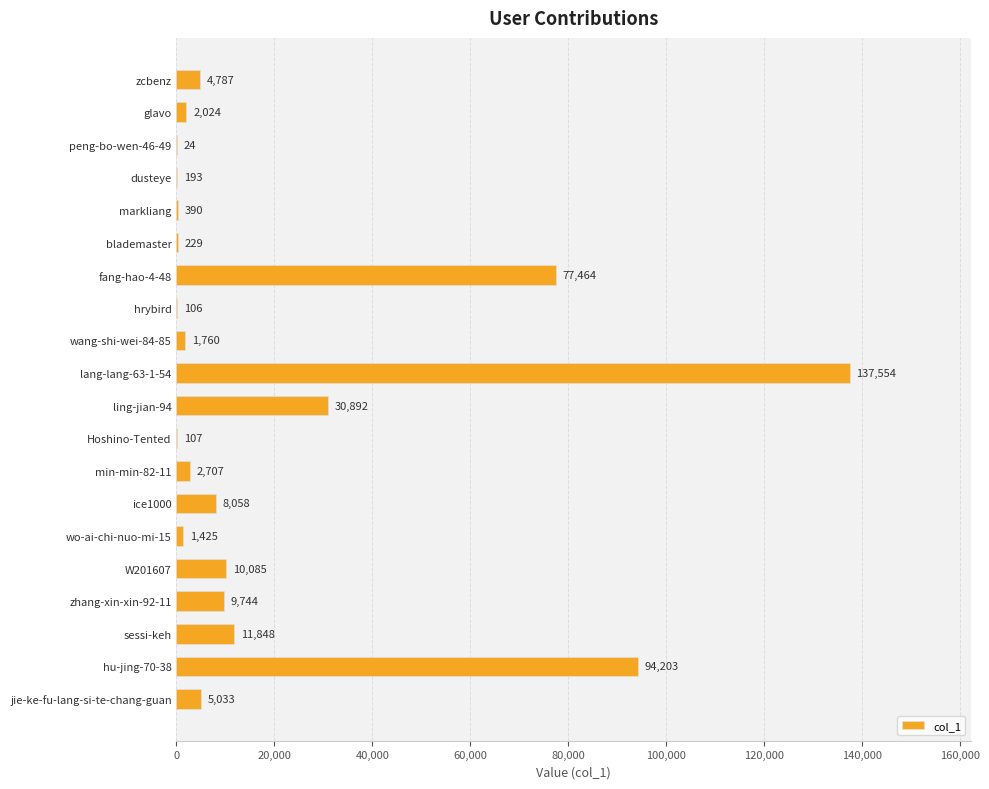

The value at glavo is 2024. True or false?

True